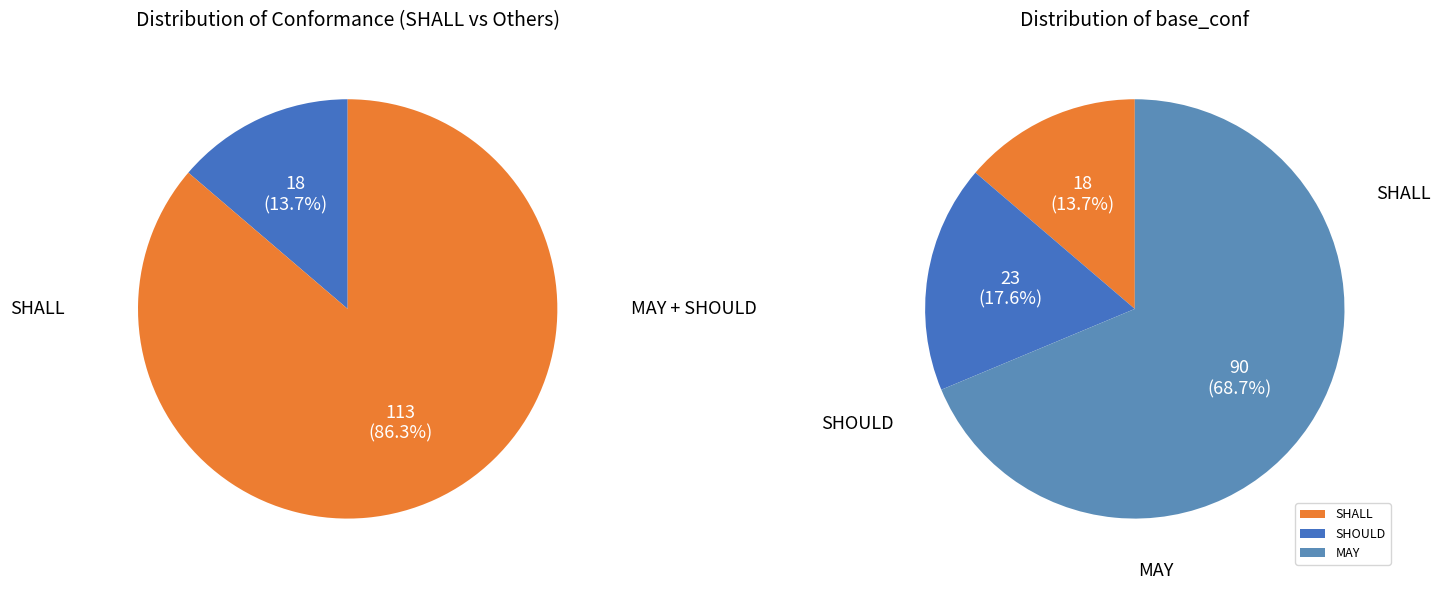

Count the number of slices in the pie.

3